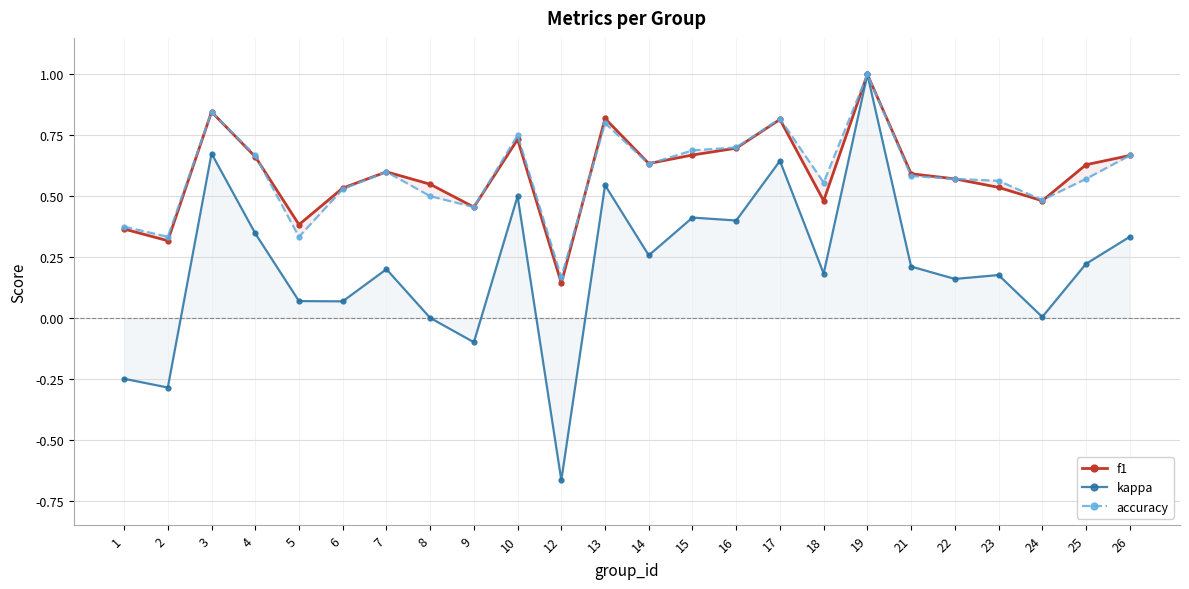

At which label is kappa closest to 0?

8